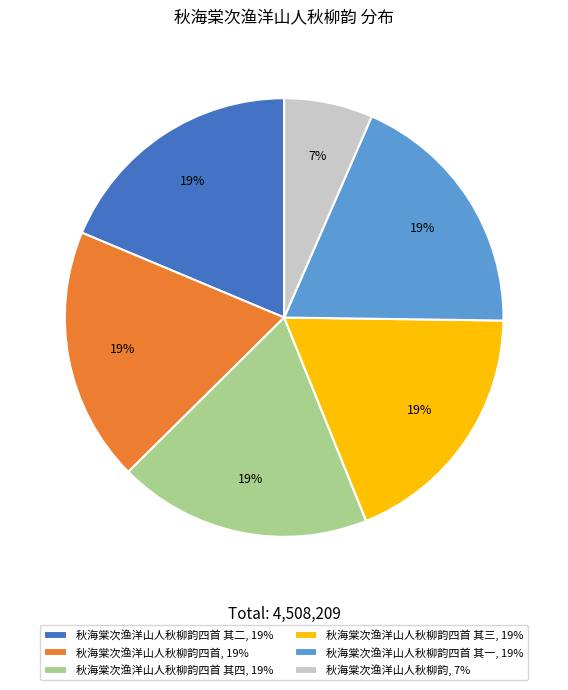

Do 秋海棠次渔洋山人秋柳韵, 7% and 秋海棠次渔洋山人秋柳韵四首 其三, 19% together represent more than half of the pie?

No